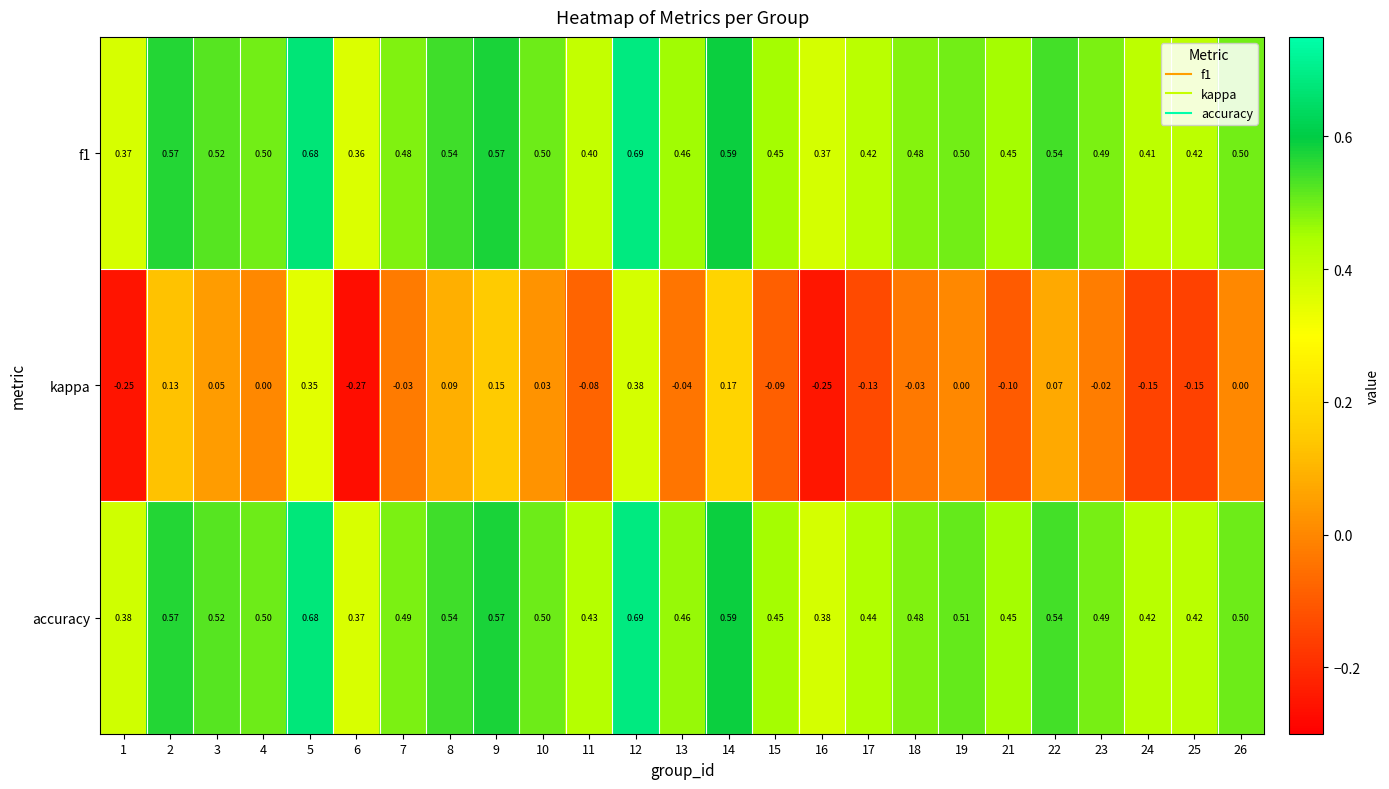

Is the value of kappa at 18 greater than the value of f1 at 1?

No